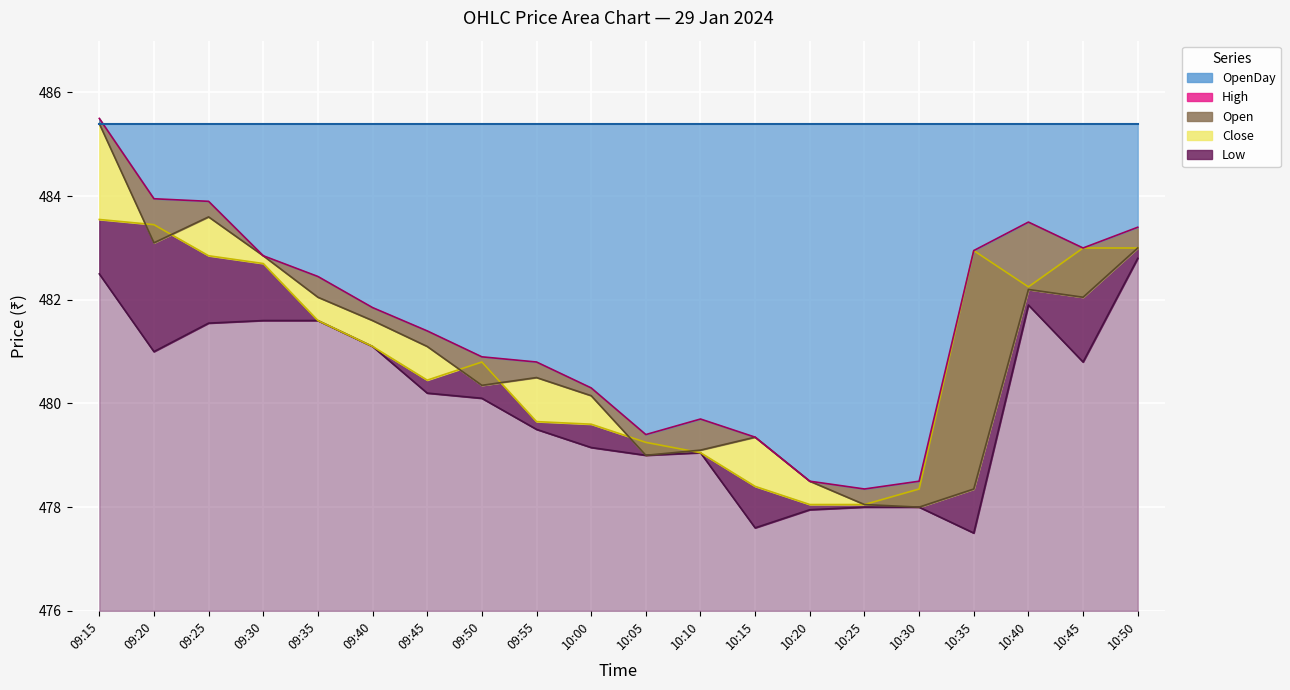

True or false: OpenDay and Low intersect in this chart.

False